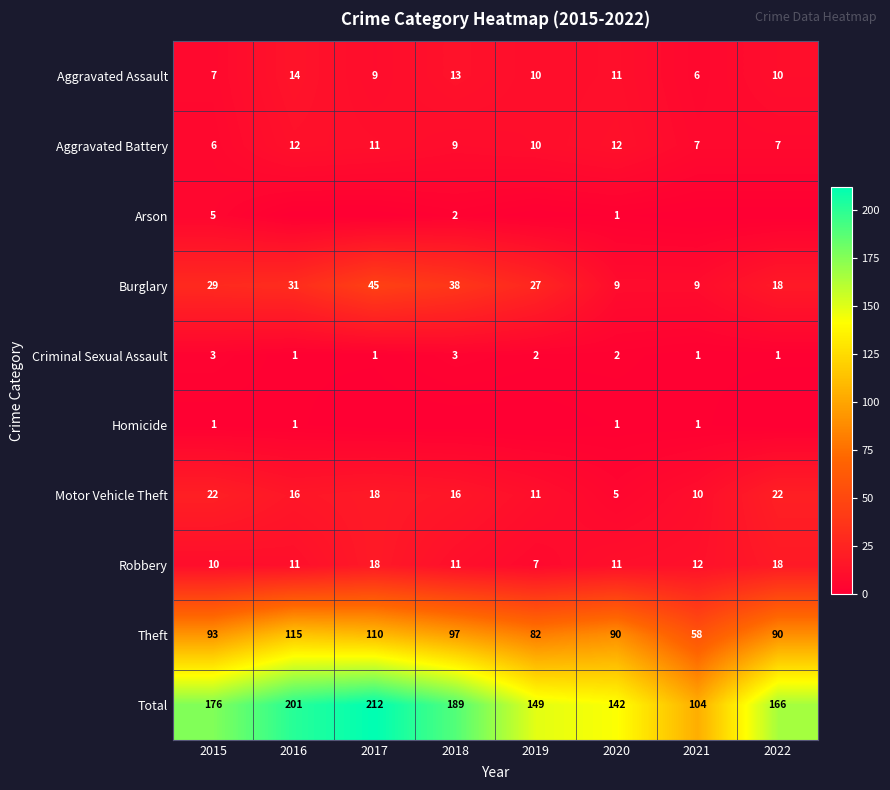

What is the sum of the Aggravated Battery values at 2017 and 2015?

17